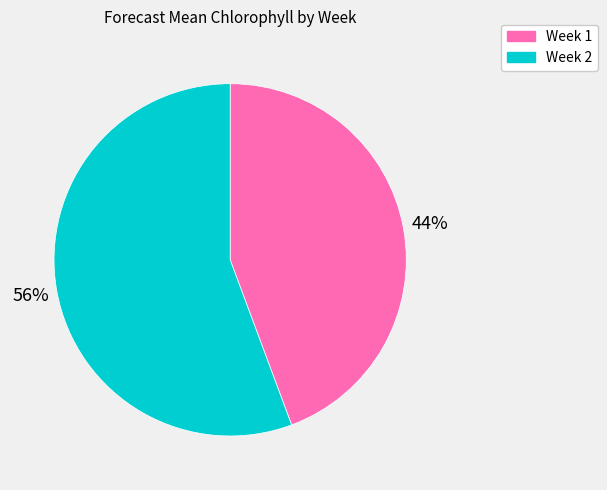

How many slices are in this pie chart?

2